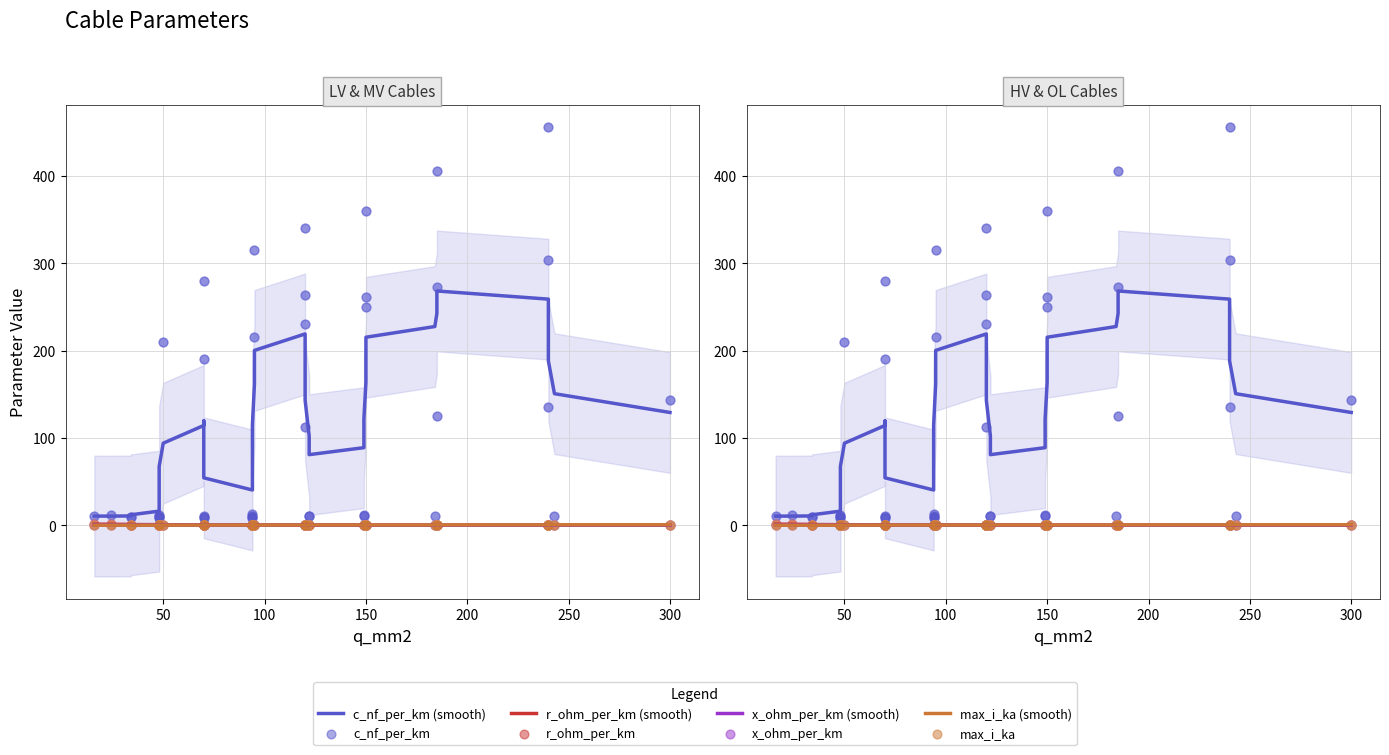

At how many categories does at least one series exceed 432?

1